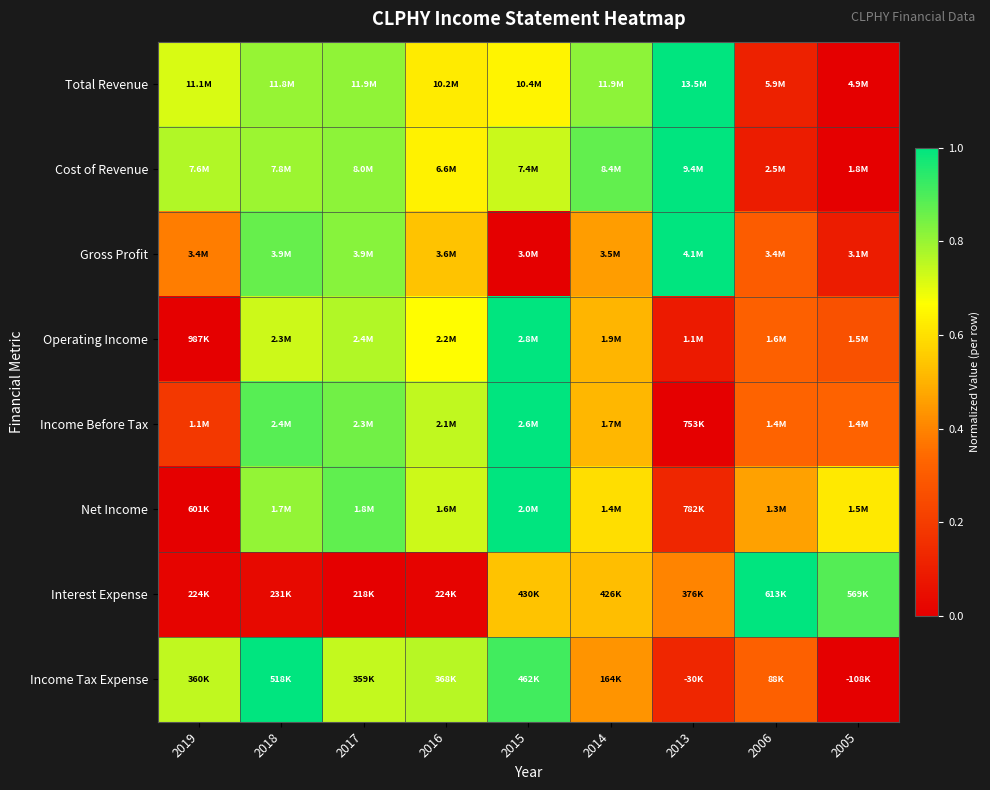

Count the number of data series in this chart.

8